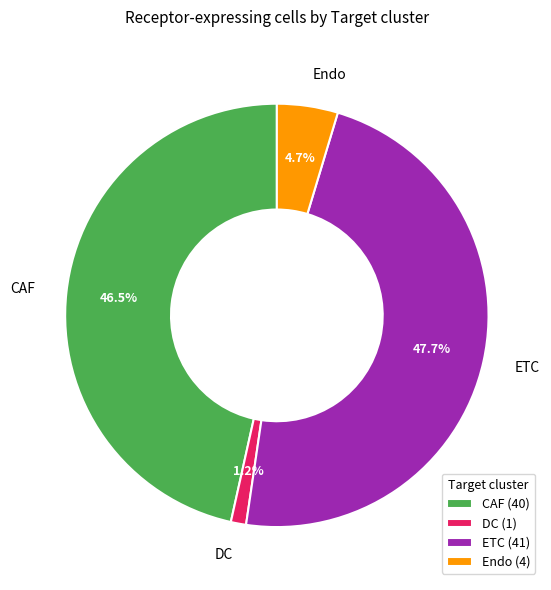

Is it true that DC is 1% of the pie?

True